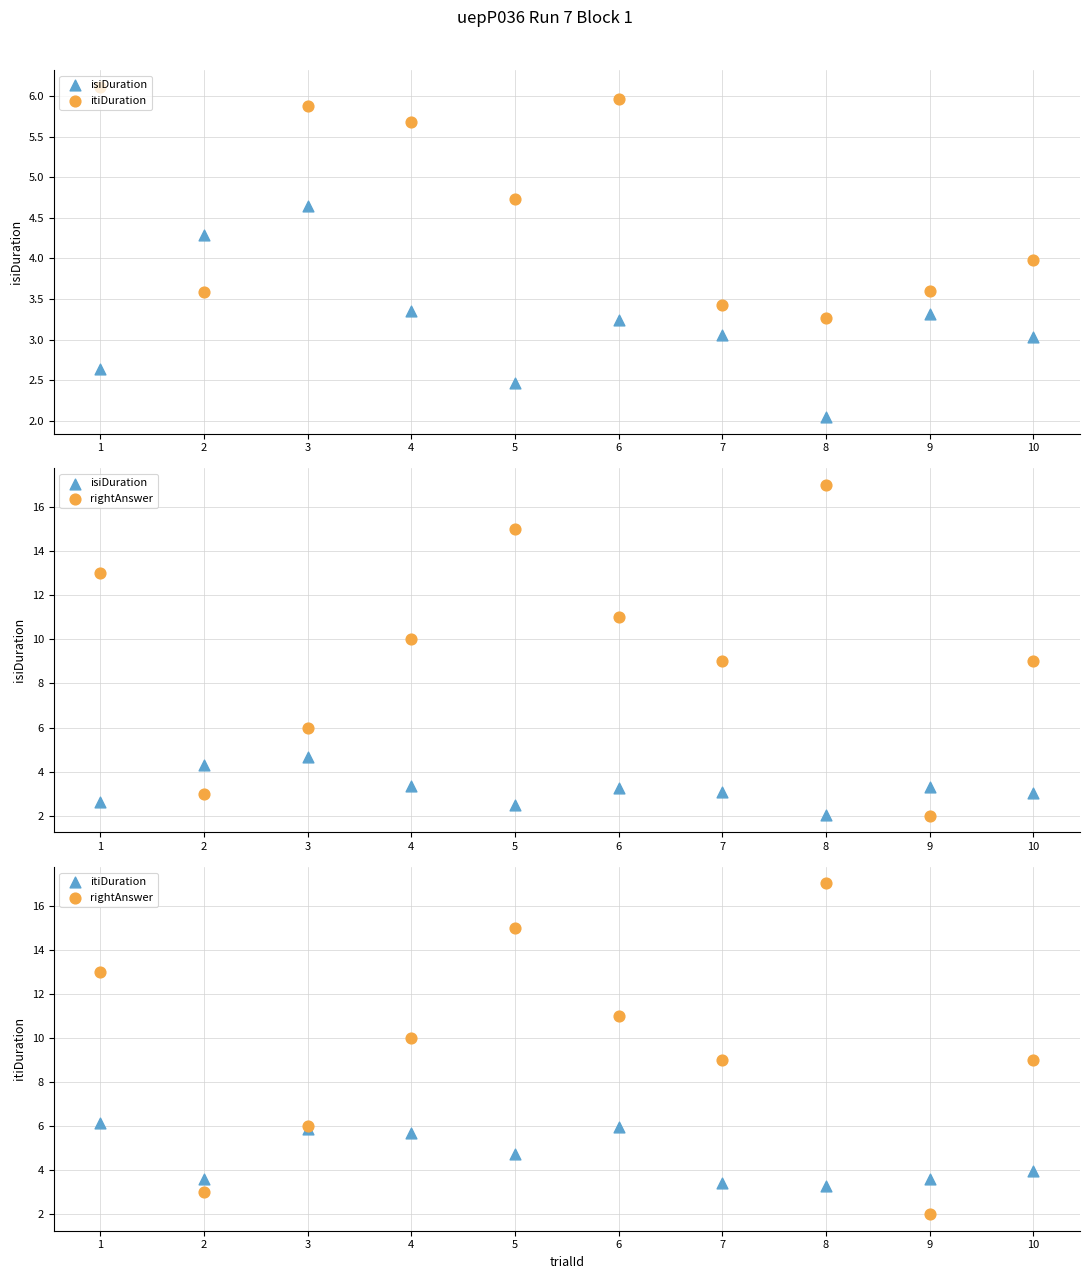

What are all the series names shown in the legend?

isiDuration, itiDuration, rightAnswer